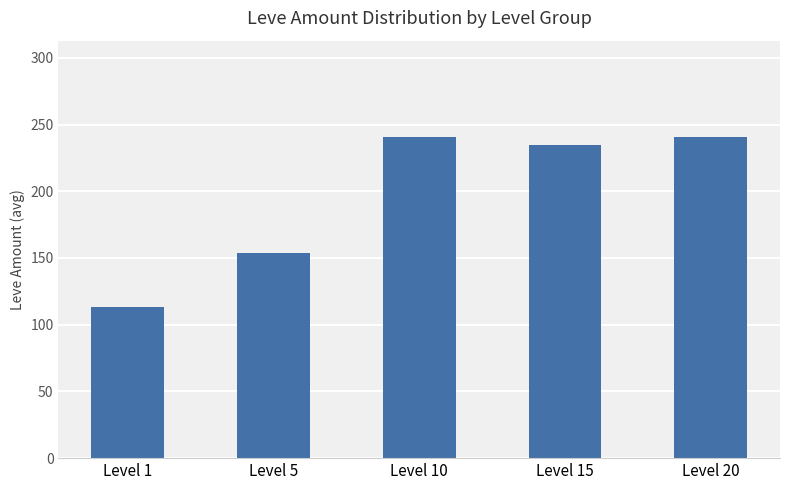

What is the greatest value displayed?

240.7